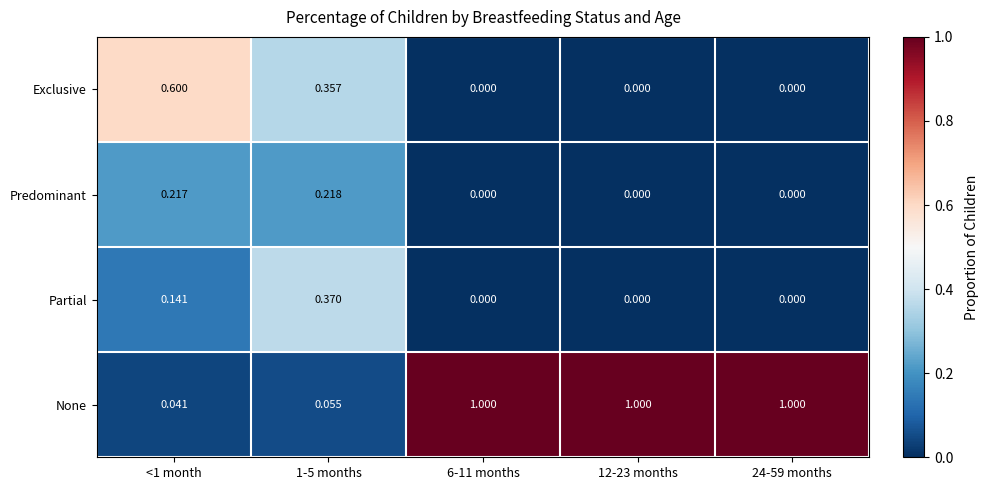

List the series in order of their peak value, highest first.

None, Exclusive, Partial, Predominant